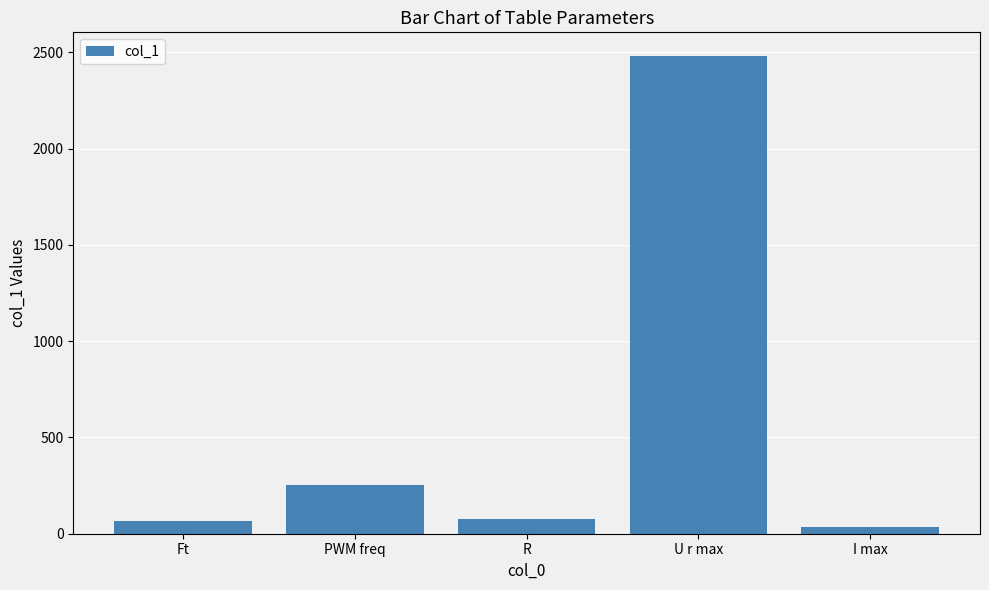

Where does the data first go above 75?

PWM freq